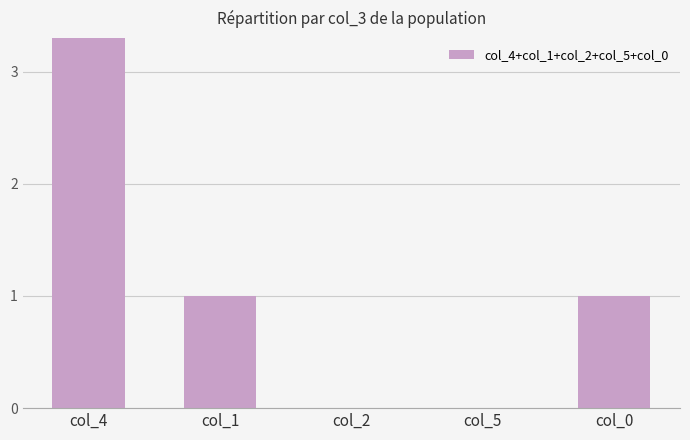

List the labels in order of value, smallest first.

col_2, col_5, col_1, col_0, col_4